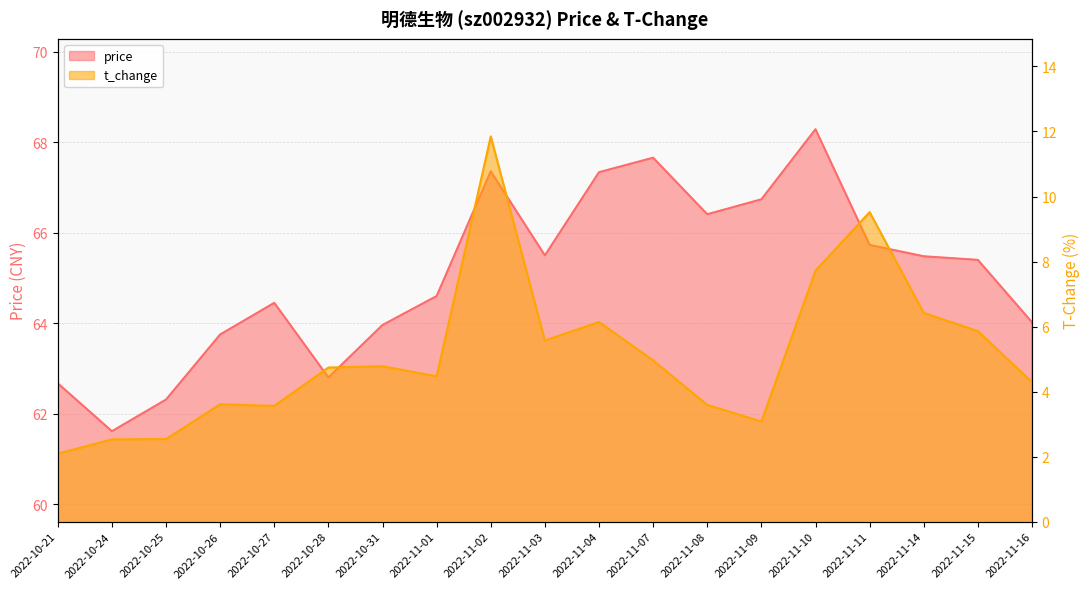

Rank the series by their average value, from lowest to highest.

t_change, price